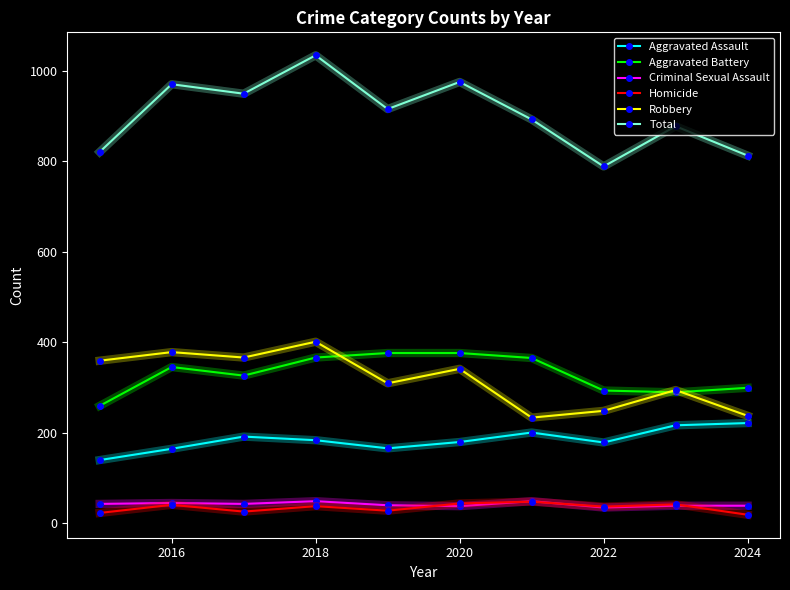

Does the chart display data point markers on the line(s)?

Yes